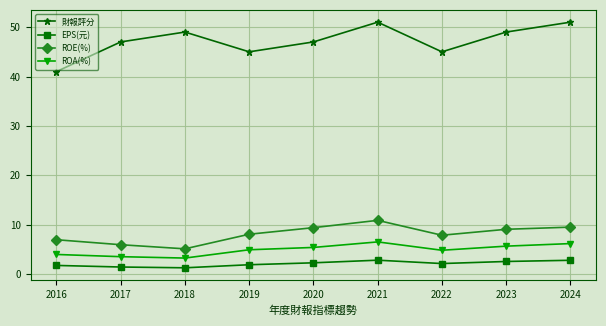

What is the total value across all series at 2019?

60.0